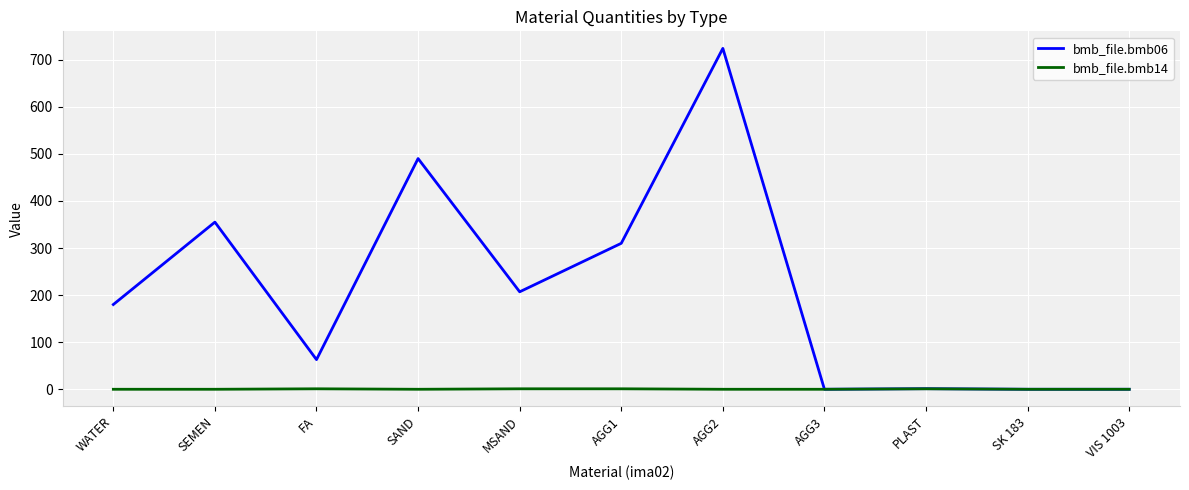

What is the highest value of the bmb_file.bmb06 series?

724.0